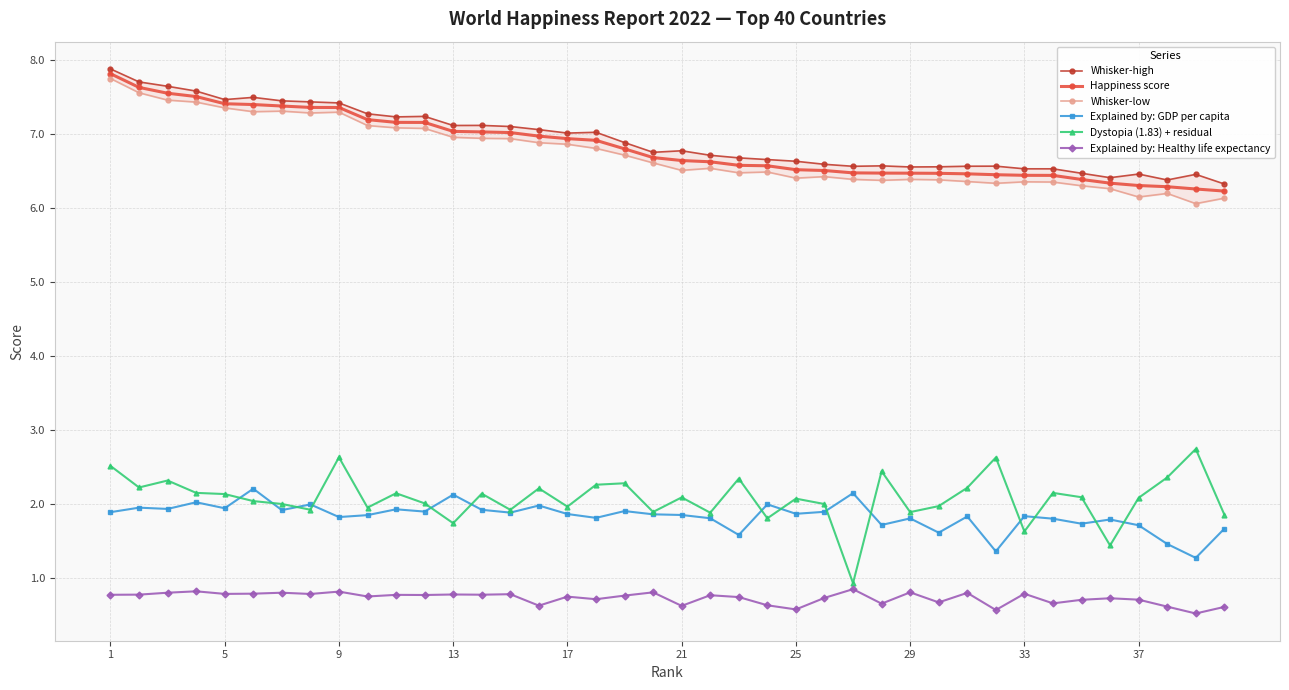

True or false: Explained by: GDP per capita and Happiness score cross at least once.

False